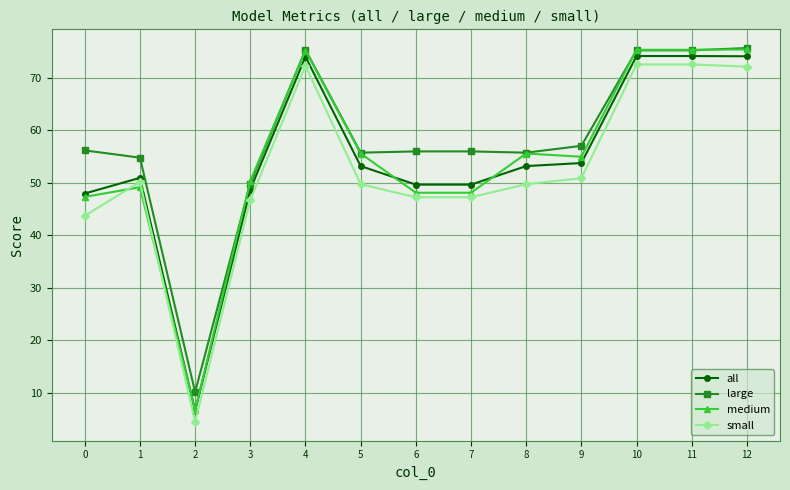

Which series has the widest spread of values?

medium